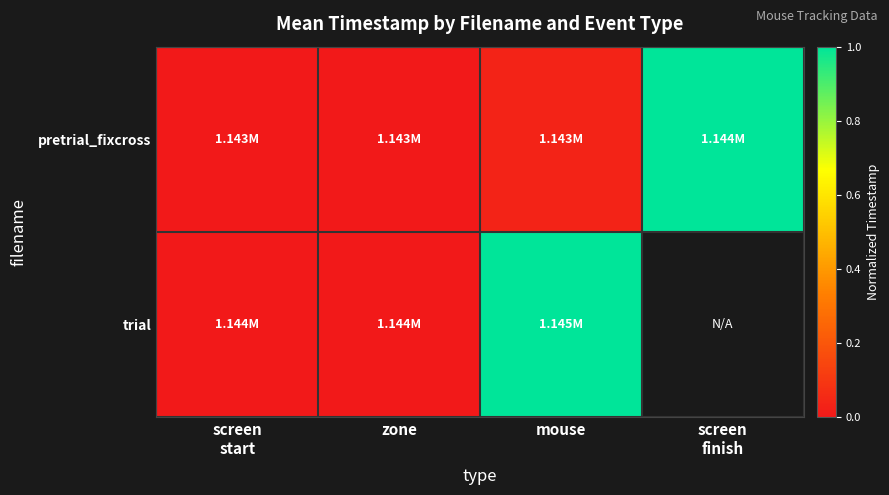

What is the total value across all series at mouse?

1.0